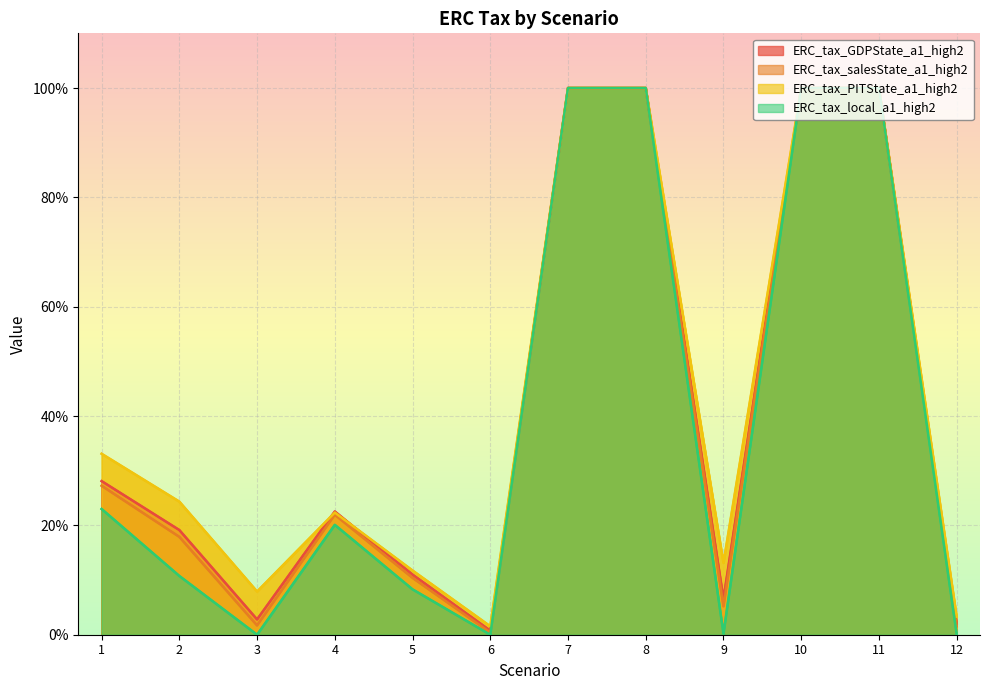

The ERC_tax_PITState_a1_high2 series shows 0.0 at 6. True or false?

True